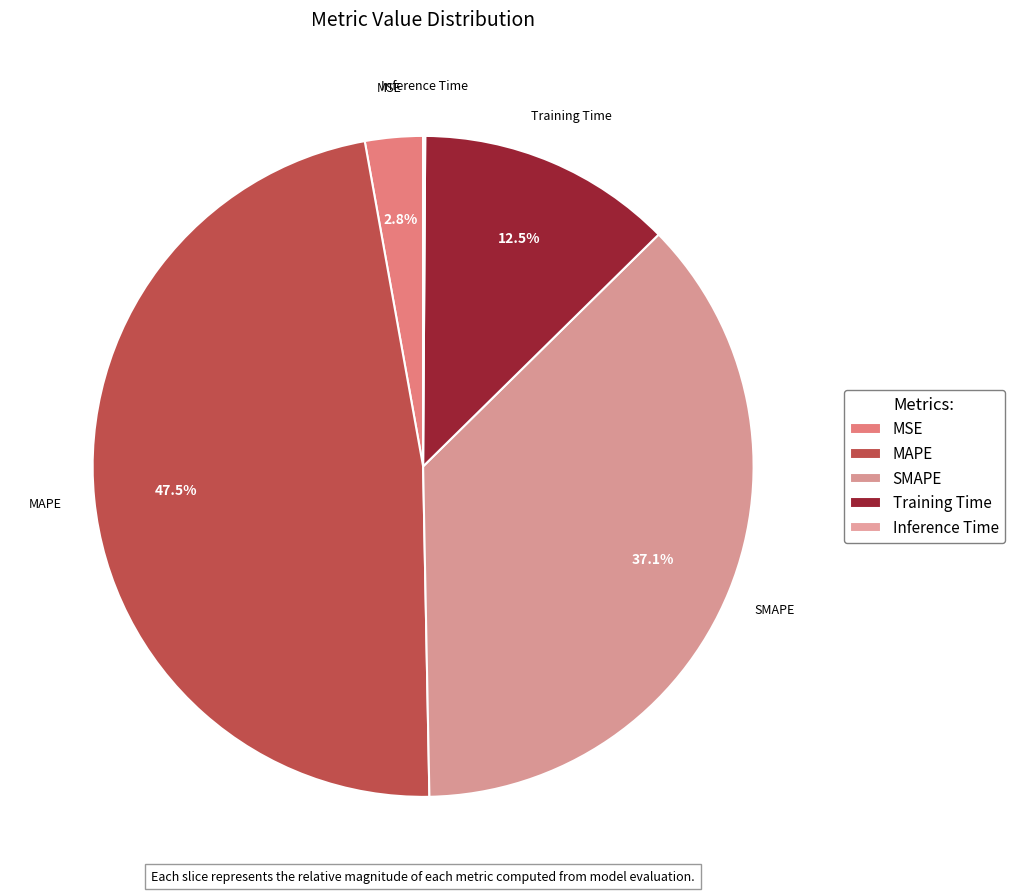

Is it true that MAPE is 47% of the pie?

True